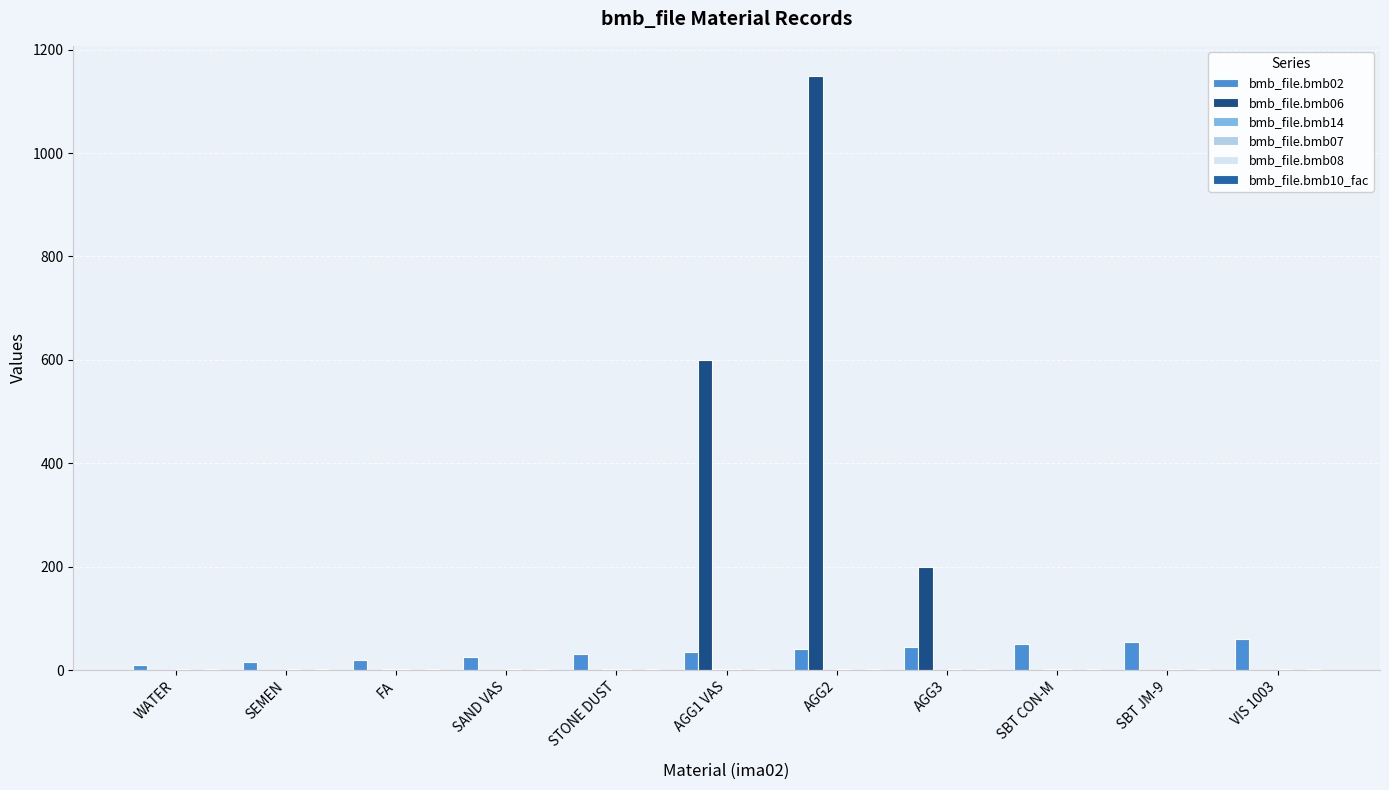

True or false: bmb_file.bmb06 has a value of -756 at STONE DUST.

False